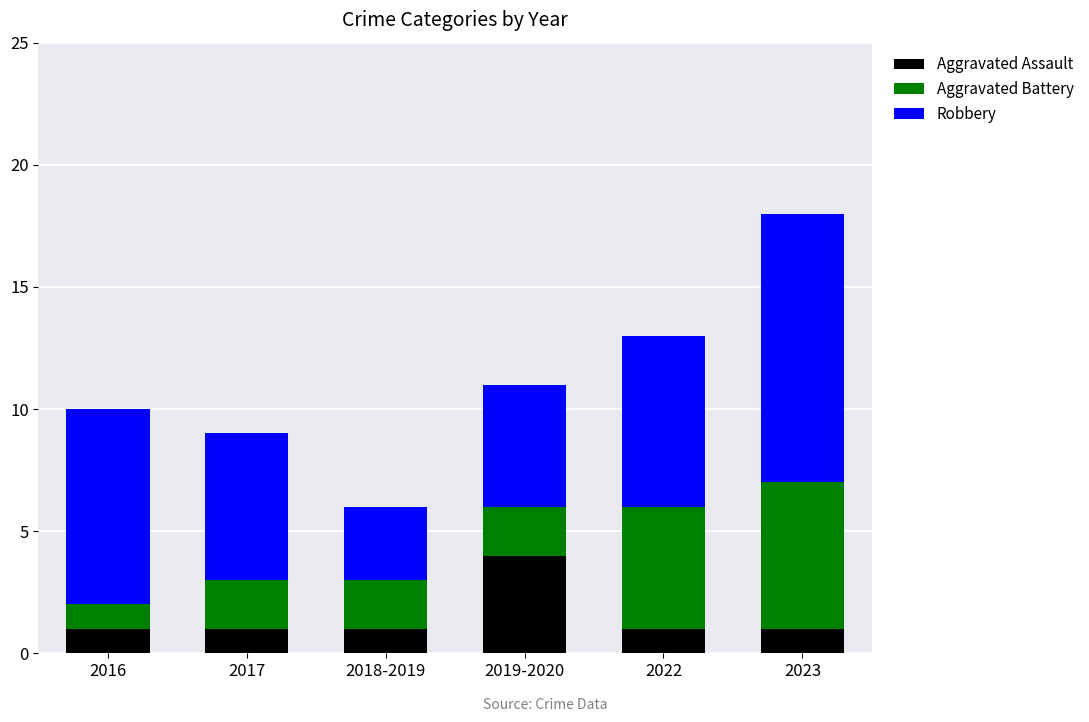

Is it true that Aggravated Assault equals 2 at 2022?

False